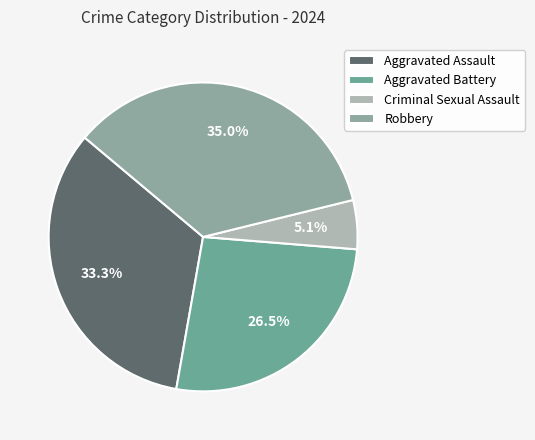

What is the smallest slice in the pie chart?

Criminal Sexual Assault